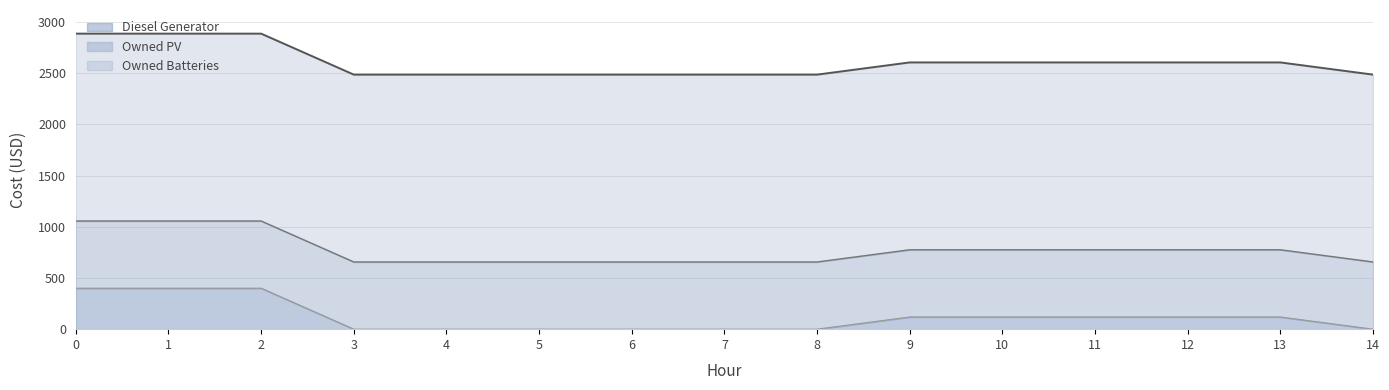

Which series has the widest spread of values?

Diesel Generator